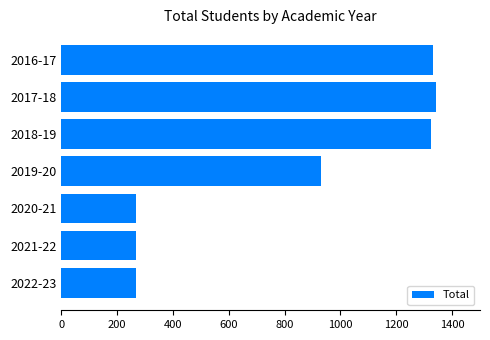

What is the average value?

819